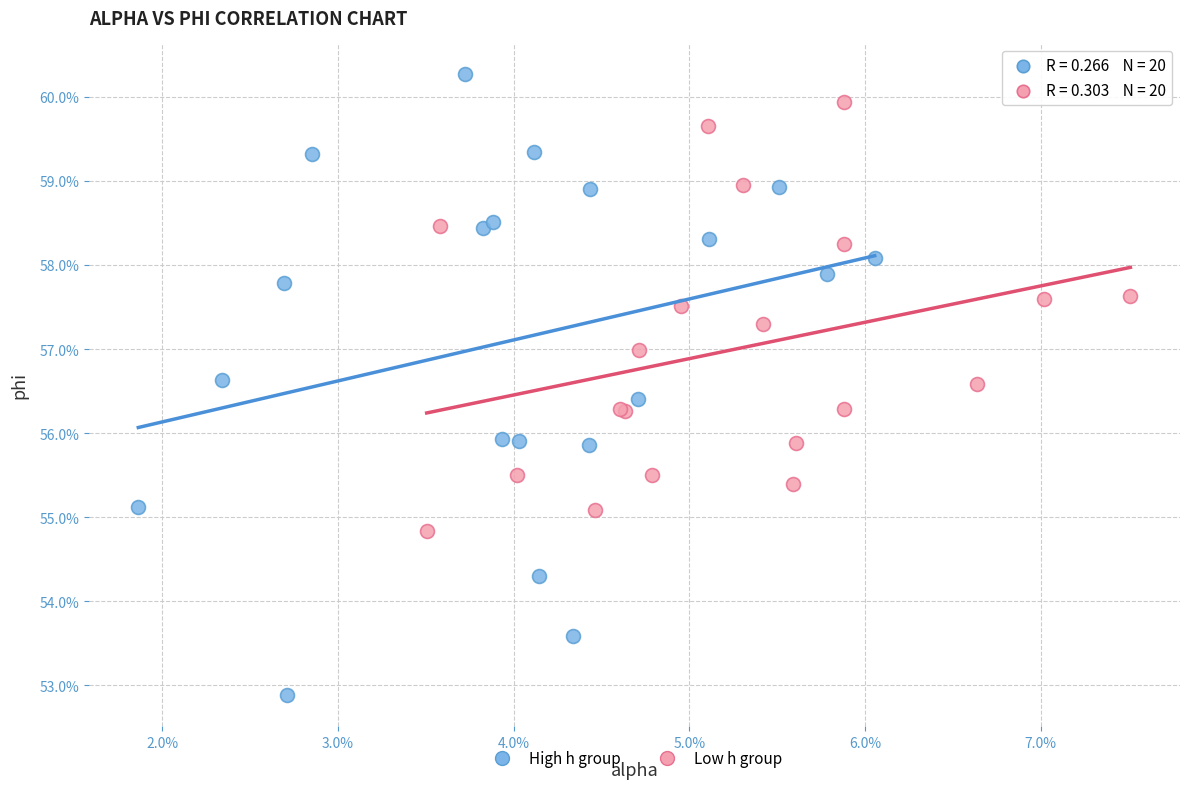

Which series has the largest Y range (max minus min)?

High h group